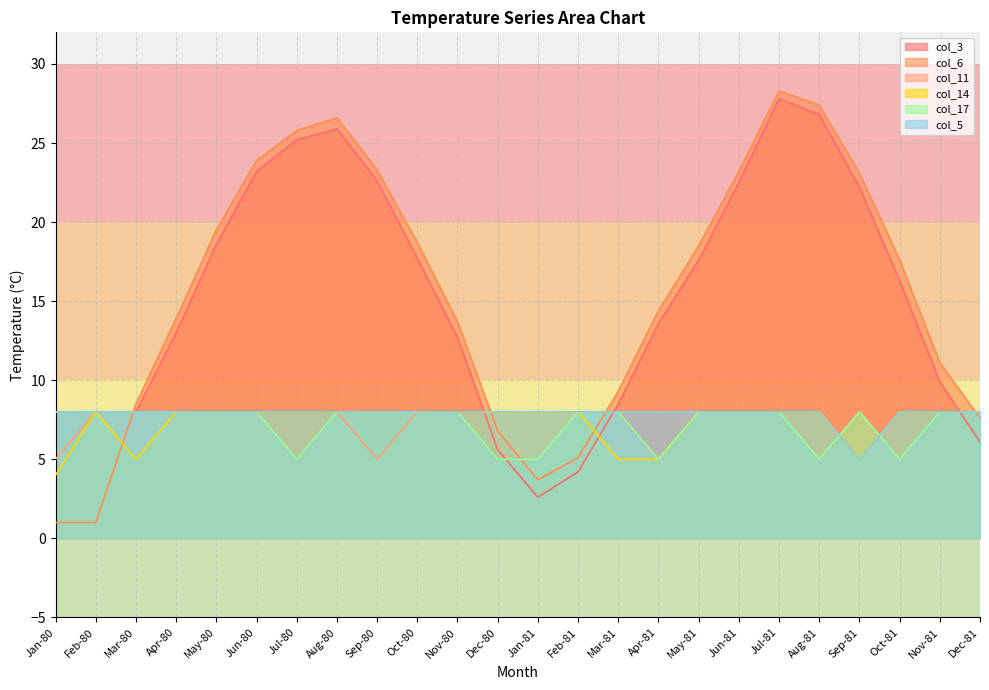

Rank the categories by col_6 value from lowest to highest.

Jan-80, Feb-80, Jan-81, Feb-81, Dec-80, Dec-81, Mar-80, Mar-81, Nov-81, Nov-80, Apr-80, Apr-81, Oct-81, May-81, Oct-80, May-80, Sep-81, Jun-81, Sep-80, Jun-80, Jul-80, Aug-80, Aug-81, Jul-81